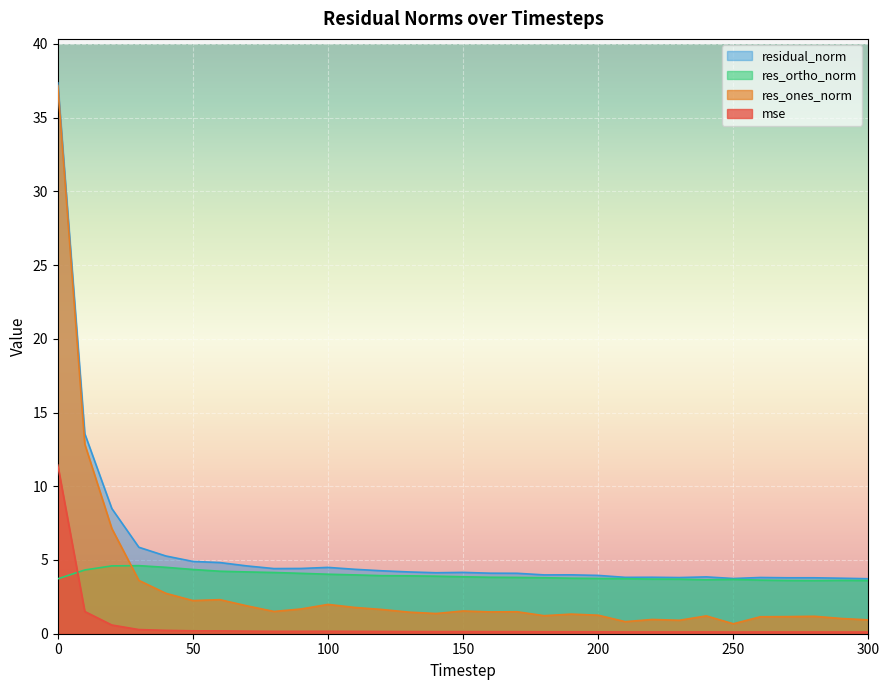

True or false: residual_norm and res_ortho_norm intersect in this chart.

False